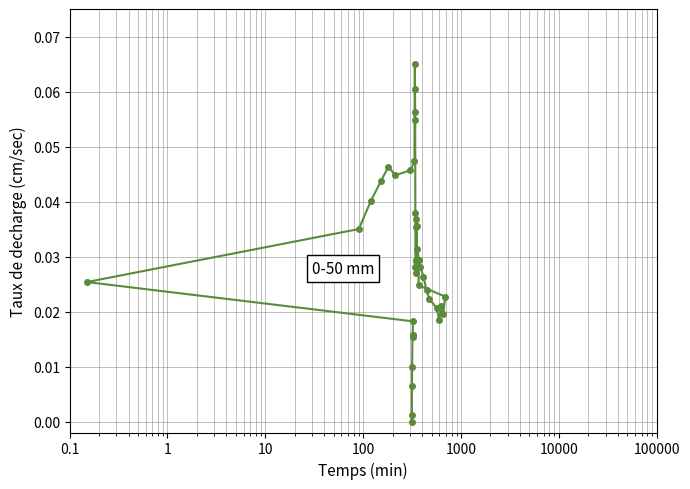

What is the sum of all values?

1.2